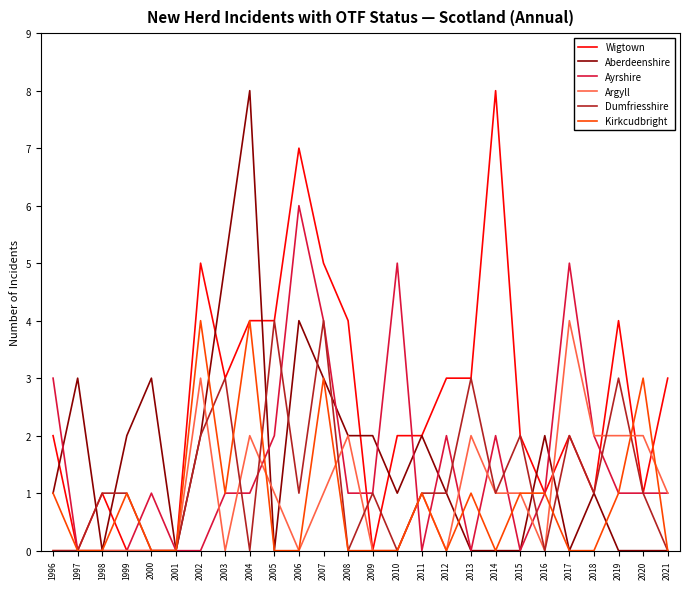

At which category does Aberdeenshire reach its first local peak?

1997